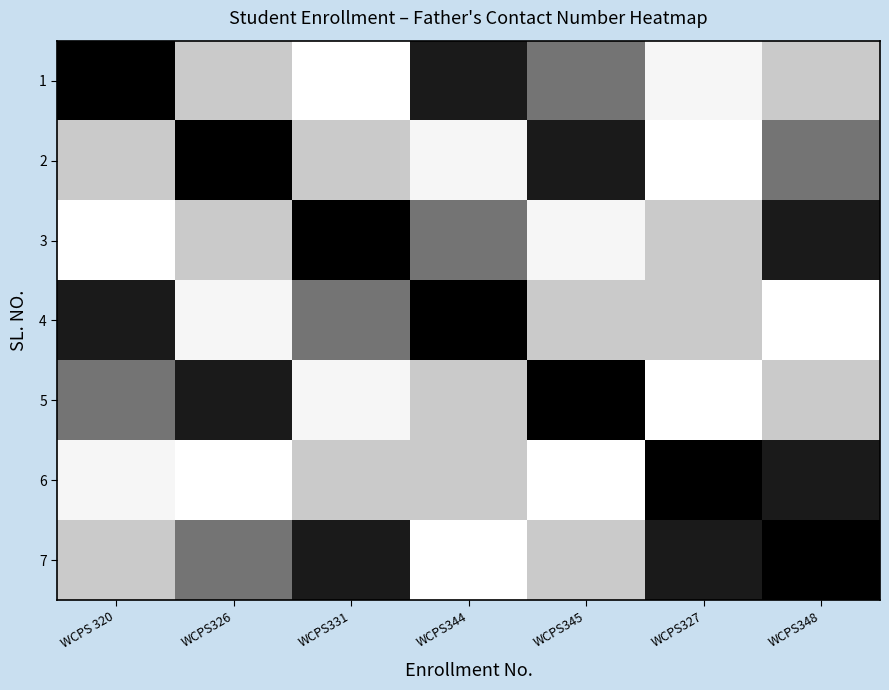

Count the number of categories in the chart.

7